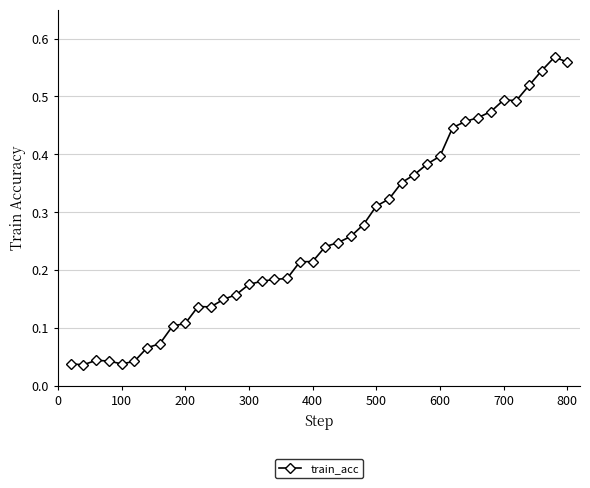

True or false: there are more than 0 points higher than both neighbors.

True